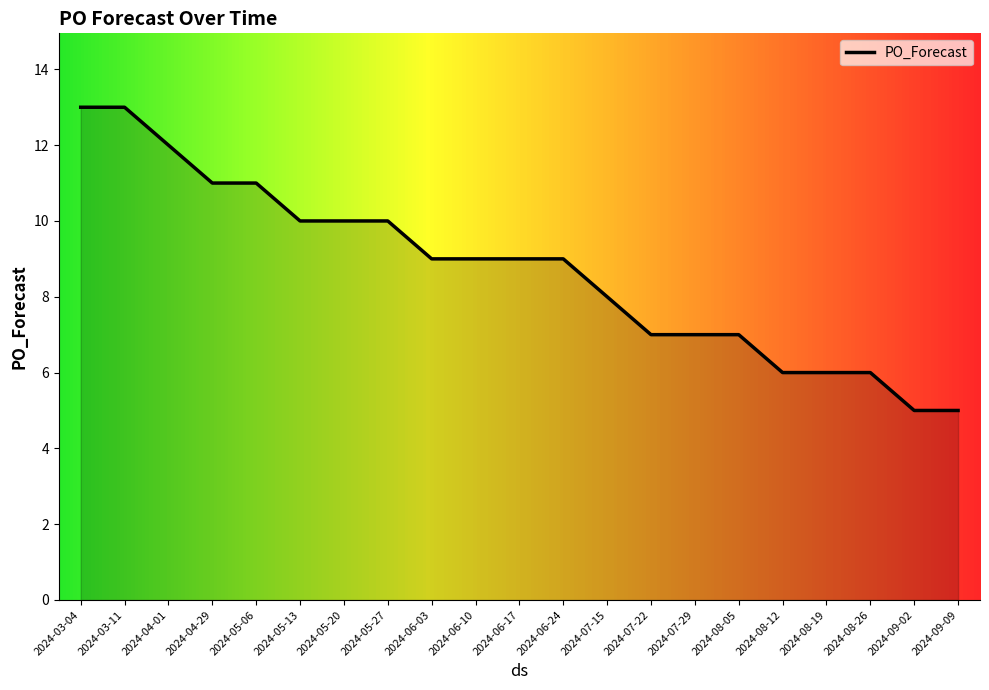

The value at 2024-06-10 is 9. True or false?

True